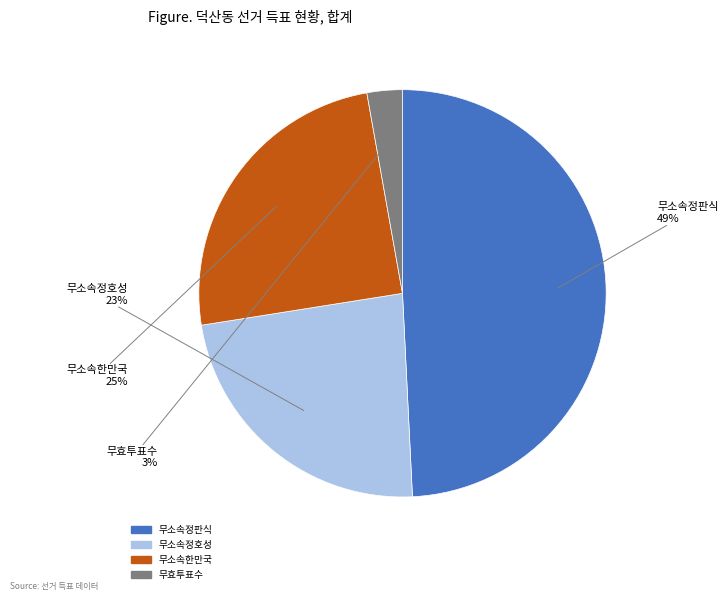

How many segments does this pie chart have?

4